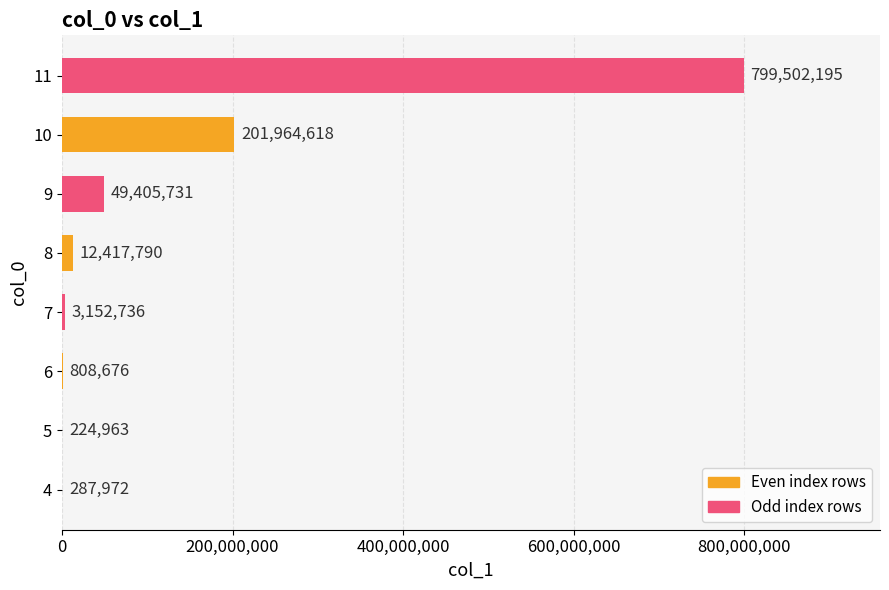

Which label corresponds to the largest value in the chart?

11